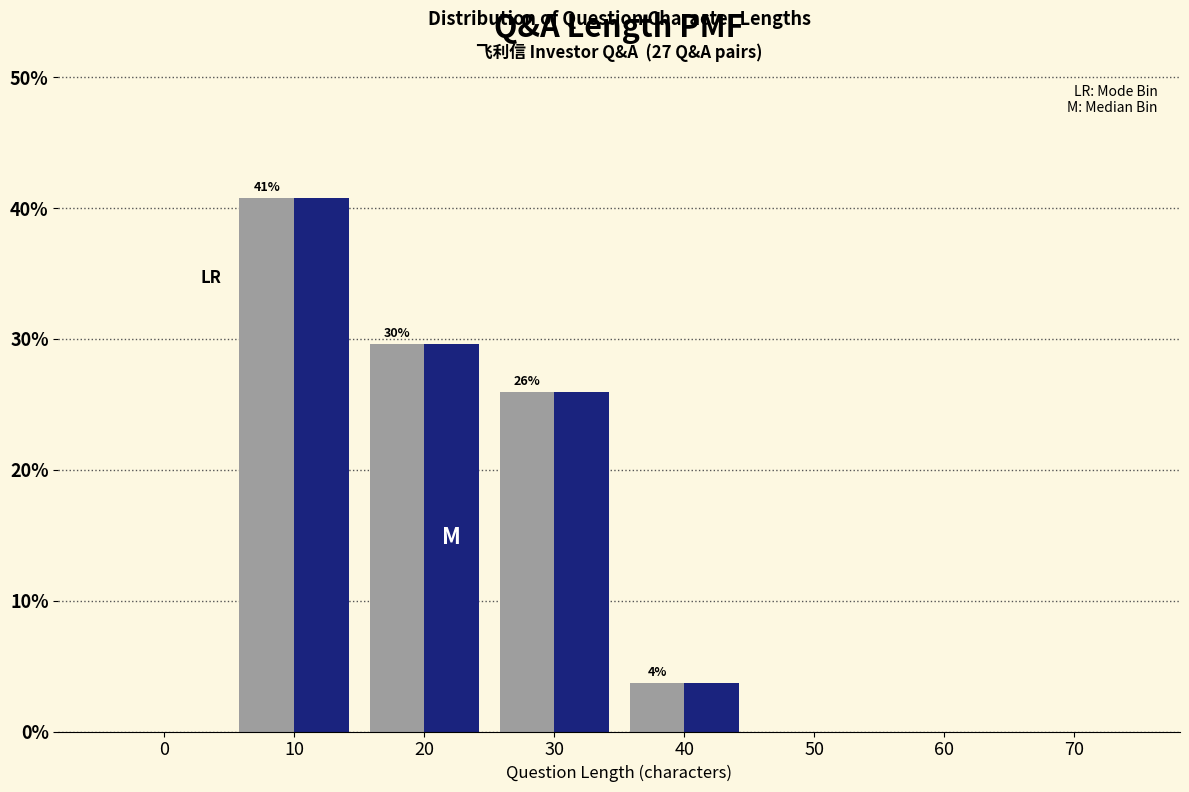

Which label corresponds to the largest value in the chart?

10